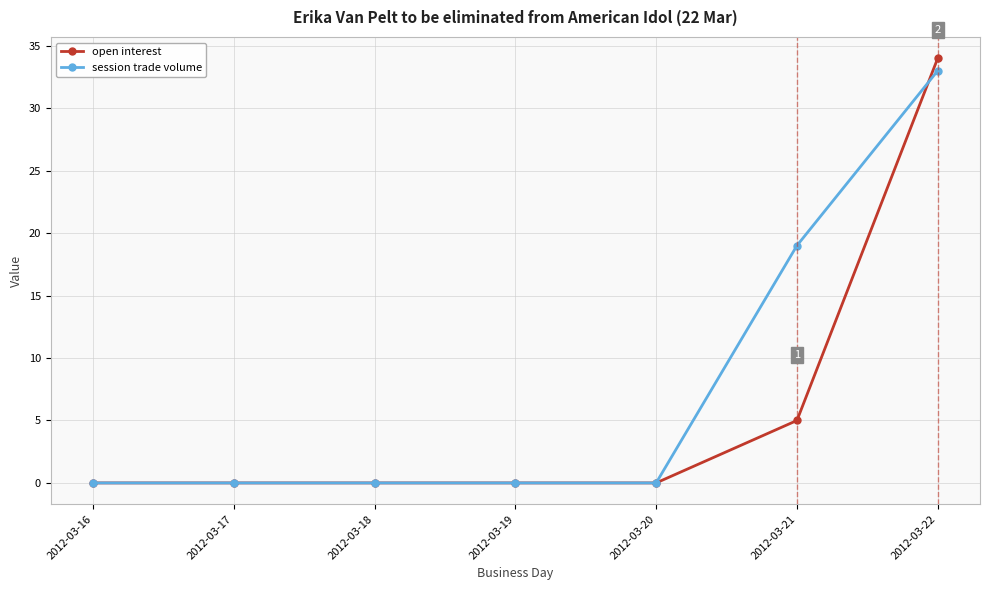

Which category has the highest value across all series?

2012-03-22